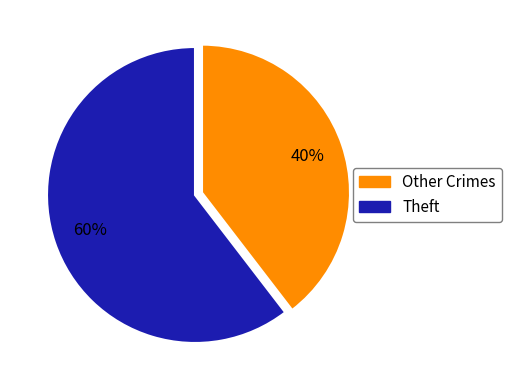

Does any single category account for the majority?

Yes